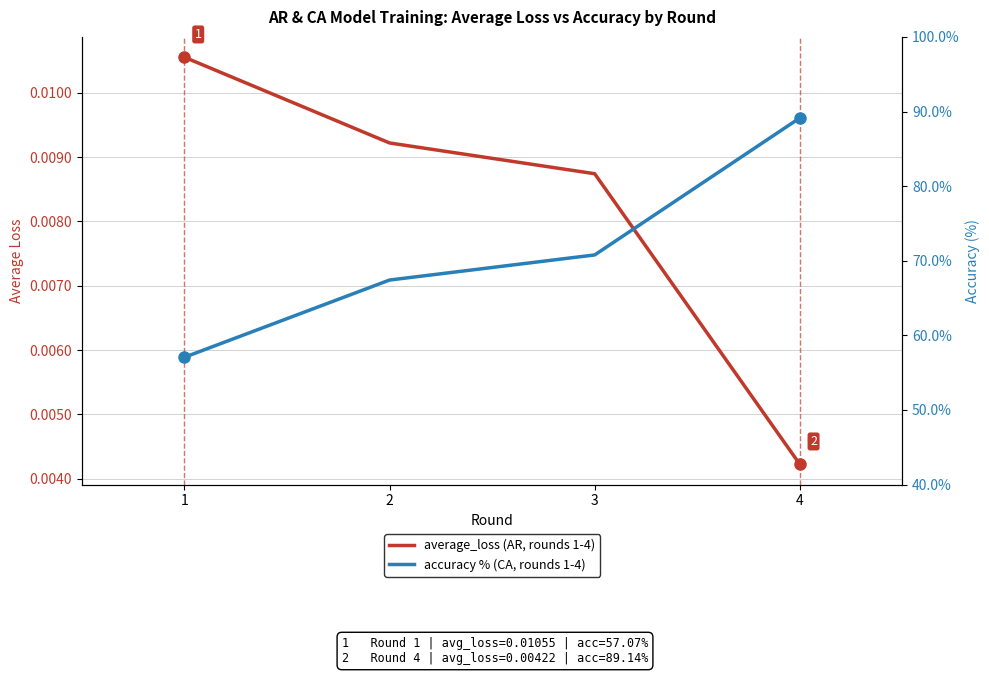

Reading right to left, what are all the values shown in this chart?

average_loss (AR, rounds 1-4): 4=0.0	3=0.0	2=0.0	1=0.0
accuracy % (CA, rounds 1-4): 4=89.1	3=70.8	2=67.4	1=57.1